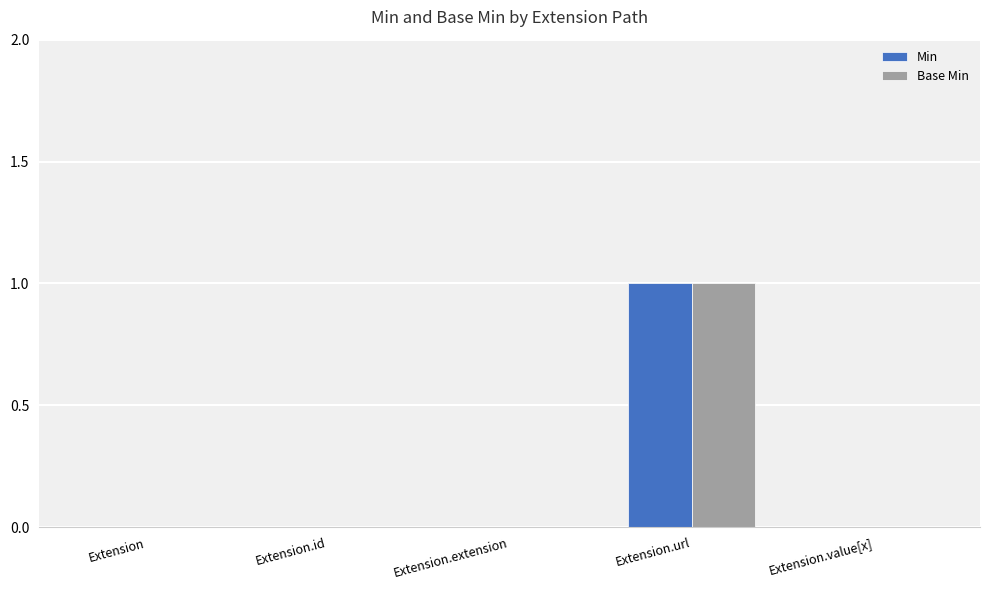

Reading left to right, transcribe all the data shown in this chart.

Min: 0	0	0	1	0
Base Min: 0	0	0	1	0